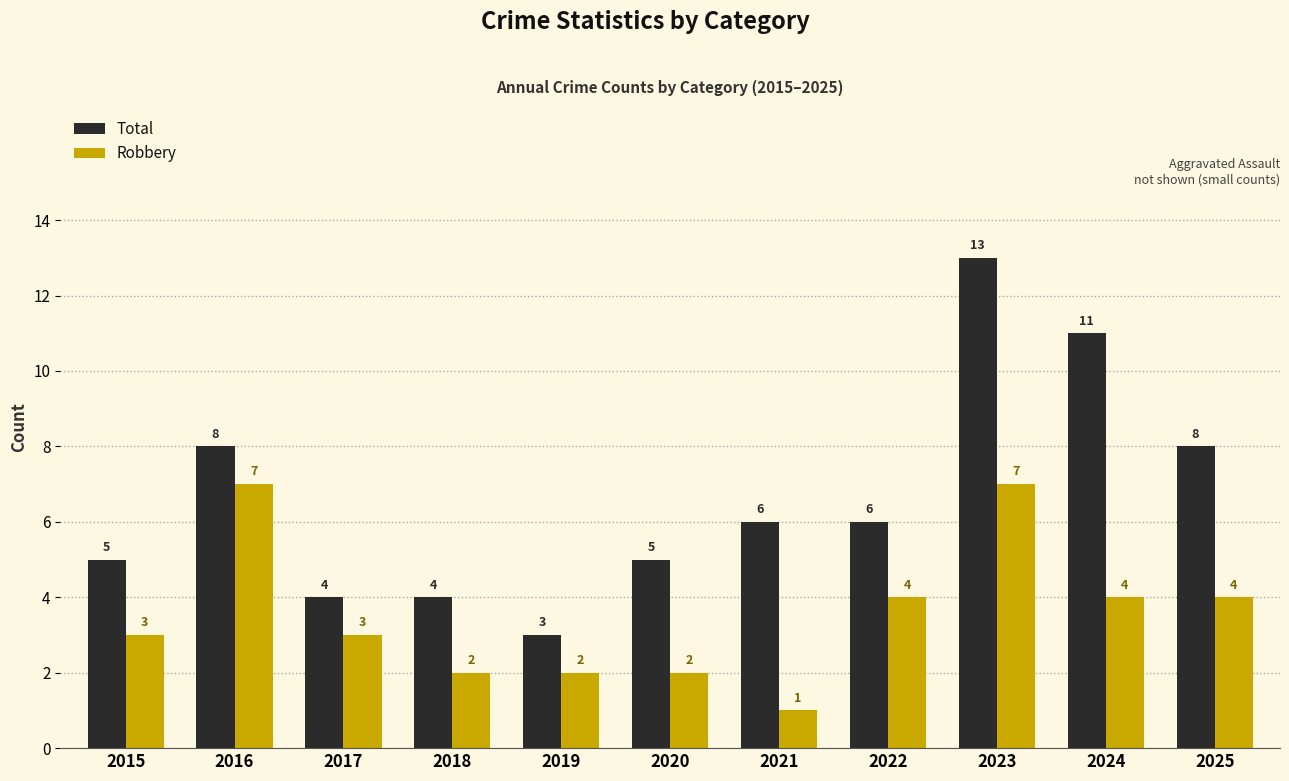

Is it true that Total equals 21 at 2023?

False